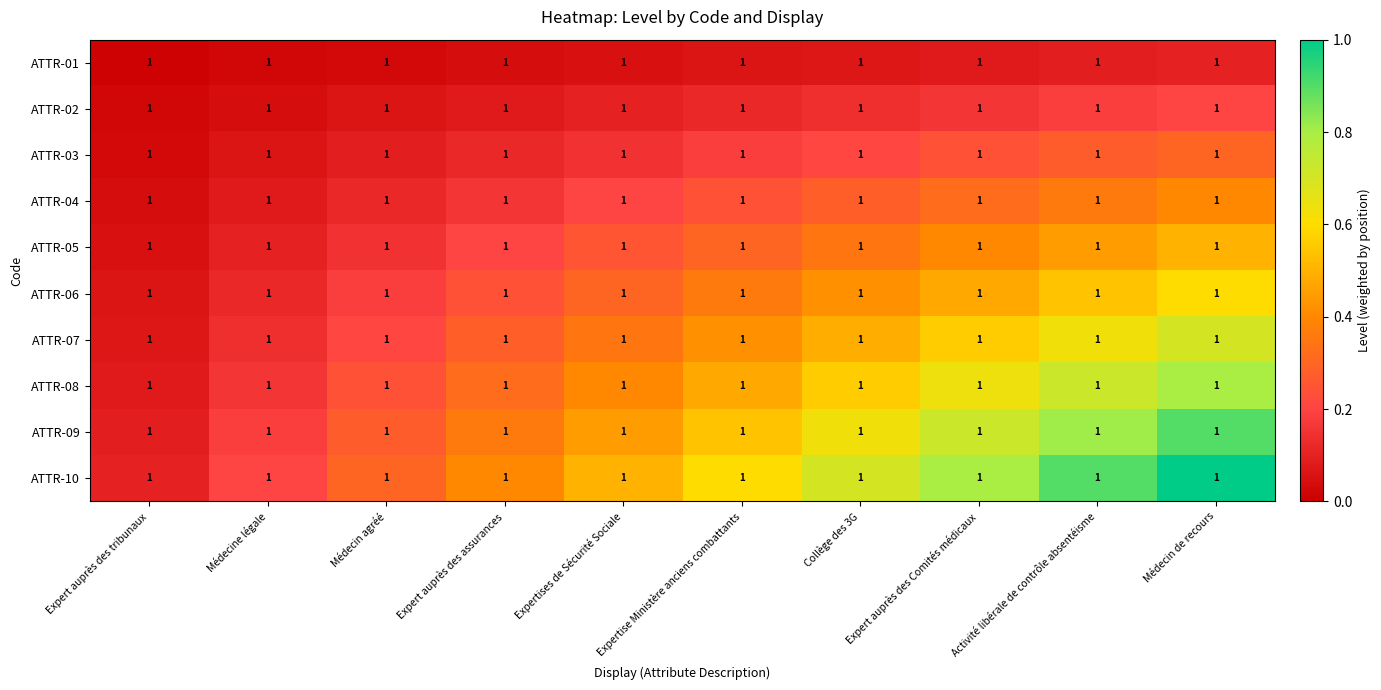

Between Médecin agréé and Médecine légale, which is larger?

Médecin agréé